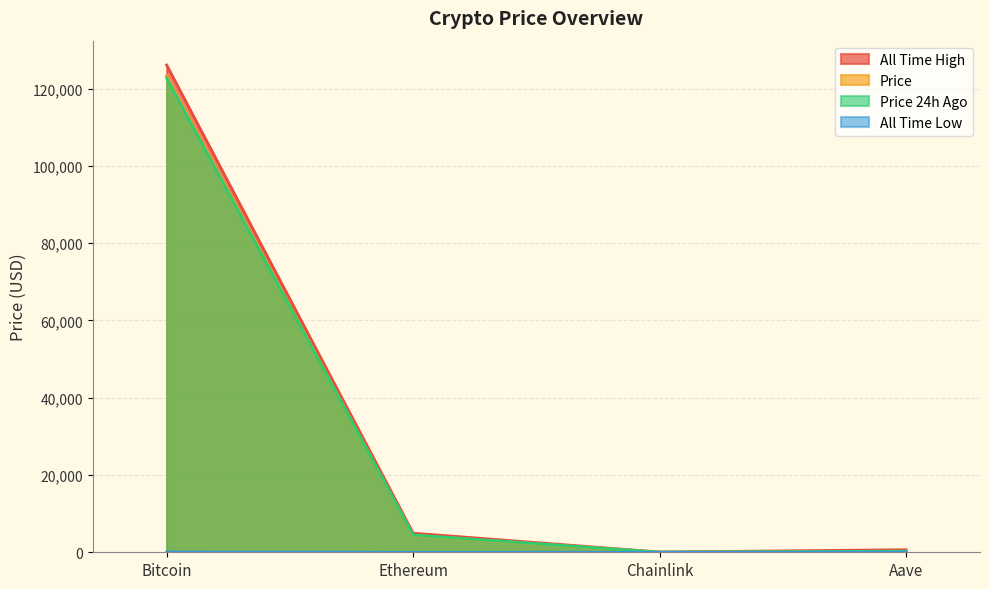

The price24hAgo series shows 30.4 at Chainlink. True or false?

False